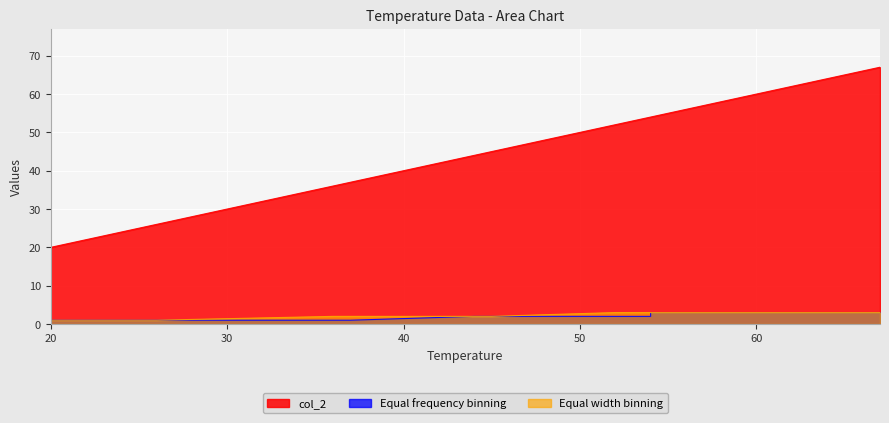

At 66, list the series in order from smallest to largest.

Equal frequency binning, Equal width binning, col_2